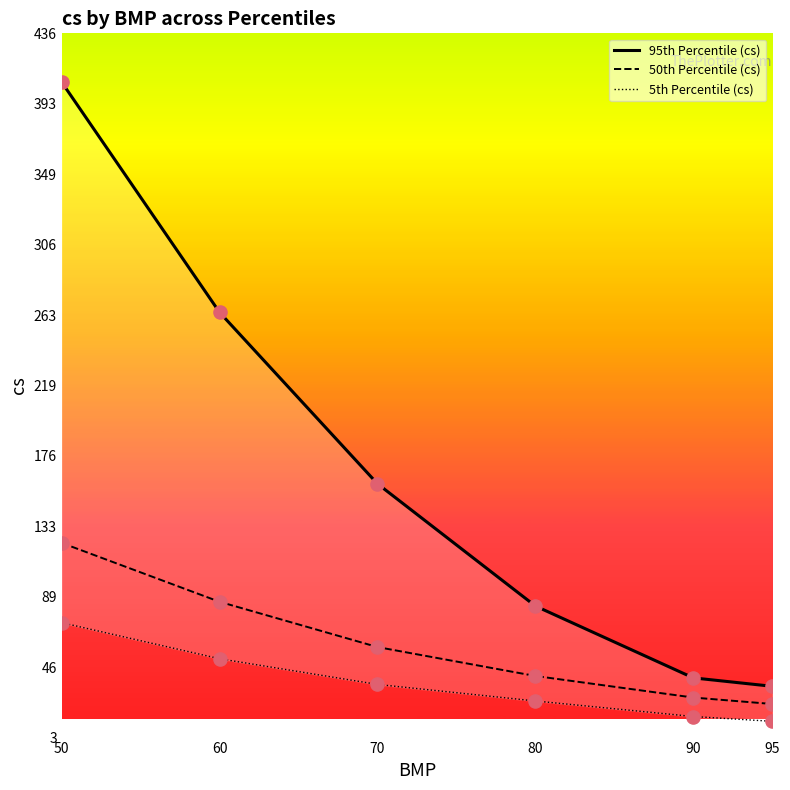

At which category is the sum across all series the highest?

50